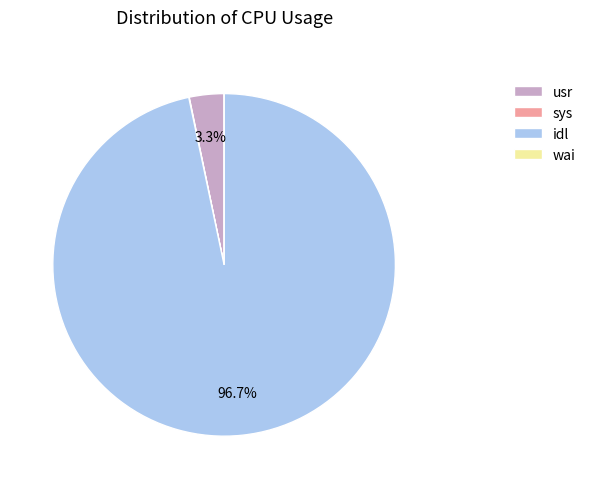

Does idl represent more than half of the total?

Yes